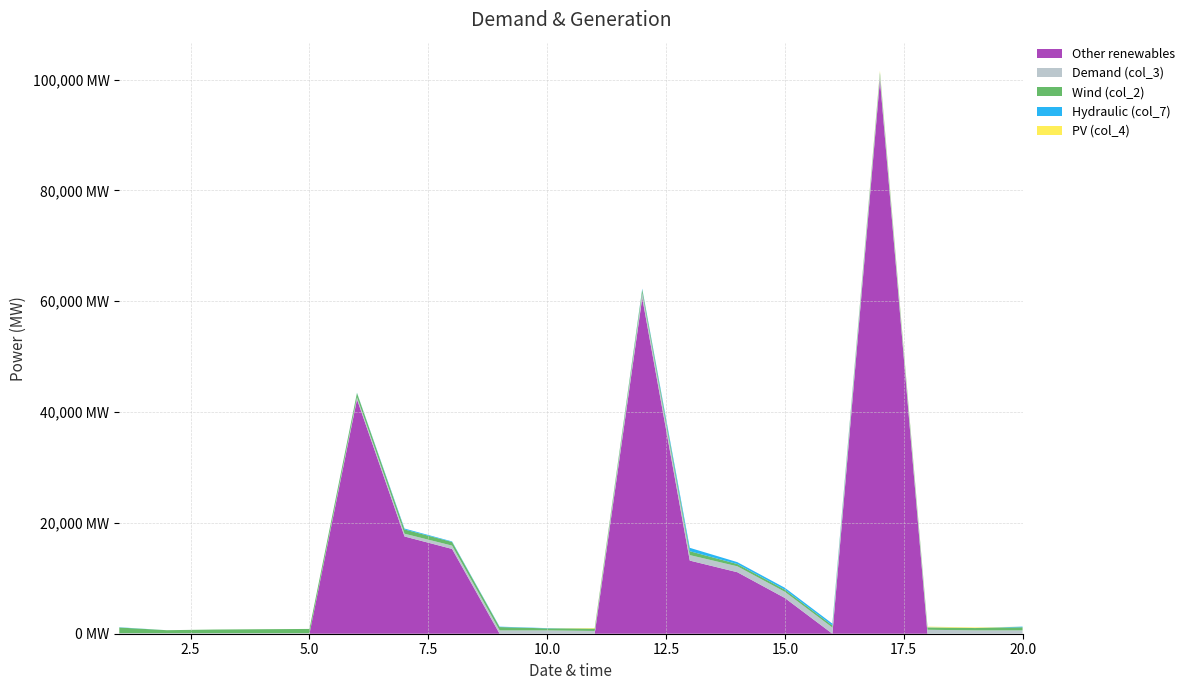

Reading left to right, extract all data points from this chart.

col_2: 0=1017	1=536	2=656	3=715	4=764	5=760	6=764	7=663	8=600	9=360	10=420	11=602	12=698	13=413	14=386	15=373	16=359	17=397	18=416	19=556
col_4: 0=48	1=0	2=0	3=0	4=0	5=47	6=166	7=93	8=76	9=47	10=0	11=155	12=610	13=339	14=343	15=331	16=116	17=53	18=0	19=117
col_3: 0=100	1=100	2=100	3=100	4=100	5=382	6=499	7=601	8=601	9=601	10=501	11=905	12=993	13=1067	14=1110	15=1110	16=828	17=711	18=609	19=609
col_7: 0=0	1=0	2=0	3=0	4=0	5=0	6=0	7=0	8=0	9=0	10=100	11=0	12=0	13=0	14=0	15=0	16=282	17=117	18=102	19=0
col_20: 0=0	1=0	2=0	3=0	4=0	5=42300	6=17550	7=15300	8=0	9=0	10=0	11=60600	12=13200	13=11100	14=6450	15=0	16=100000	17=0	18=0	19=0